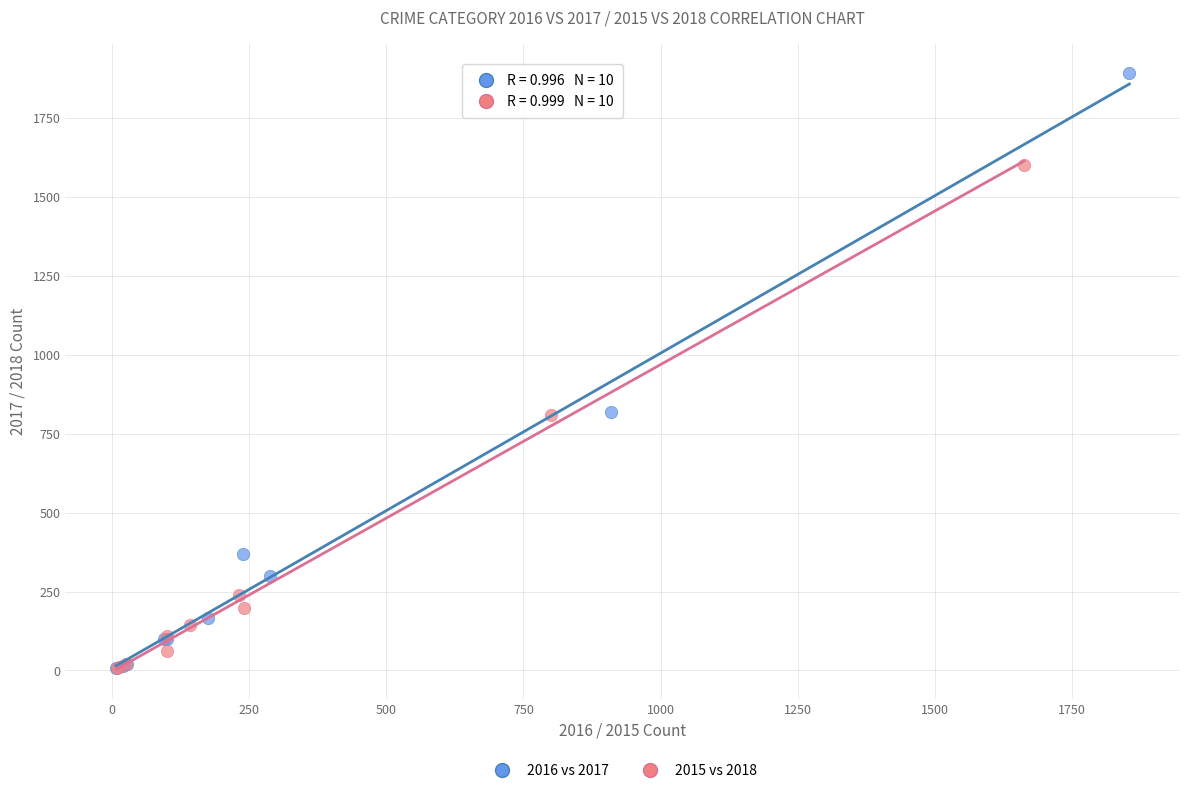

Which series has the widest spread of Y values?

2016 vs 2017